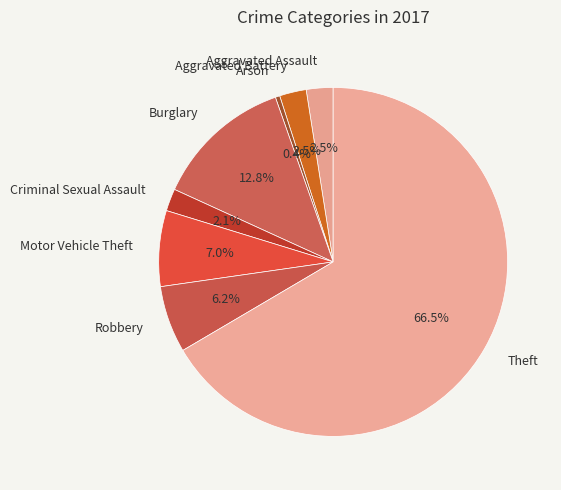

Which slice represents more than half of the pie?

Theft